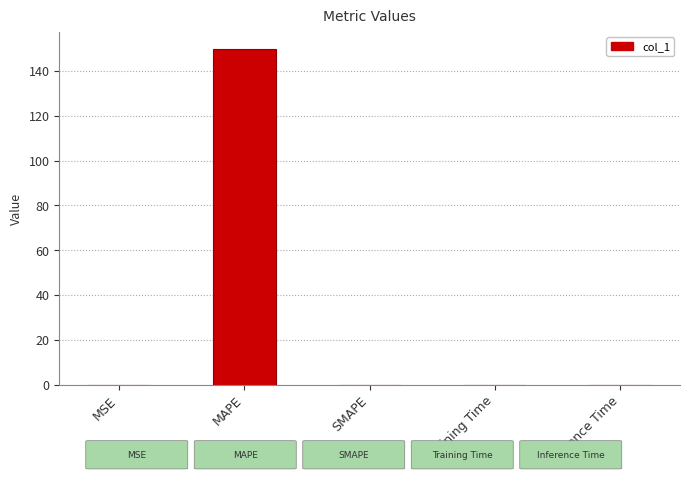

At which category does the chart reach its peak across all series?

MAPE